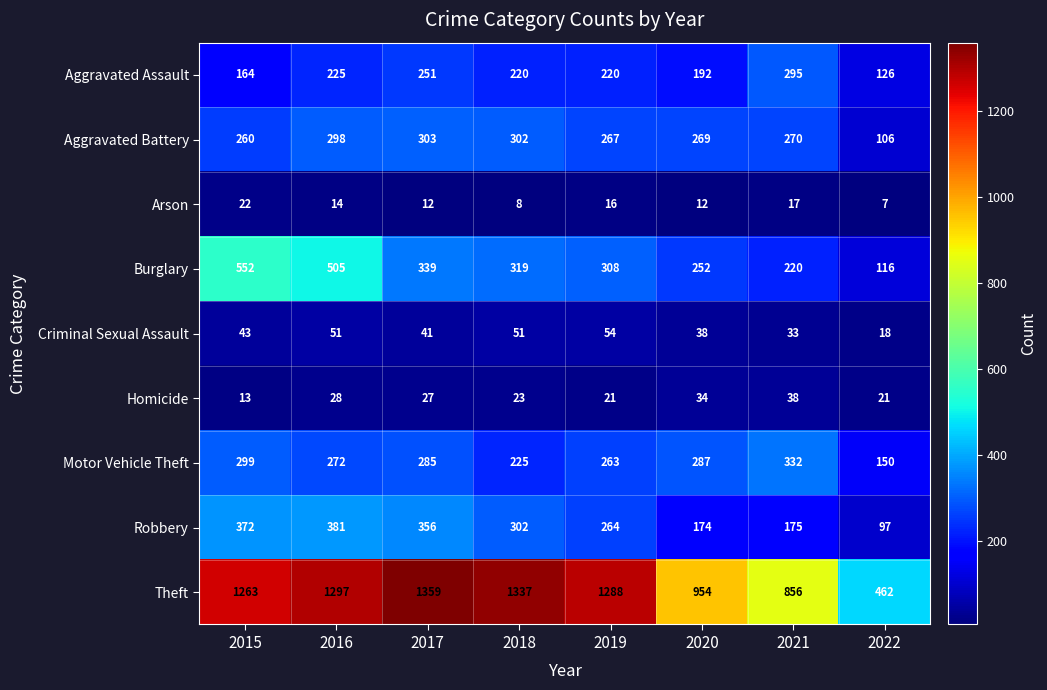

At which label does Burglary reach its peak?

2015